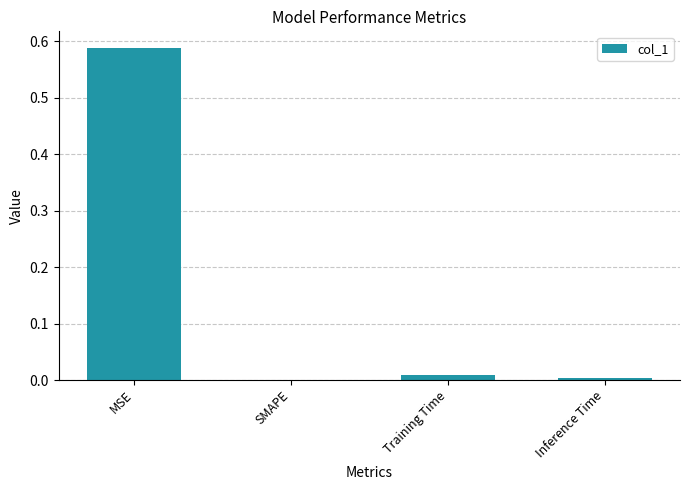

Count the number of data series in this chart.

1